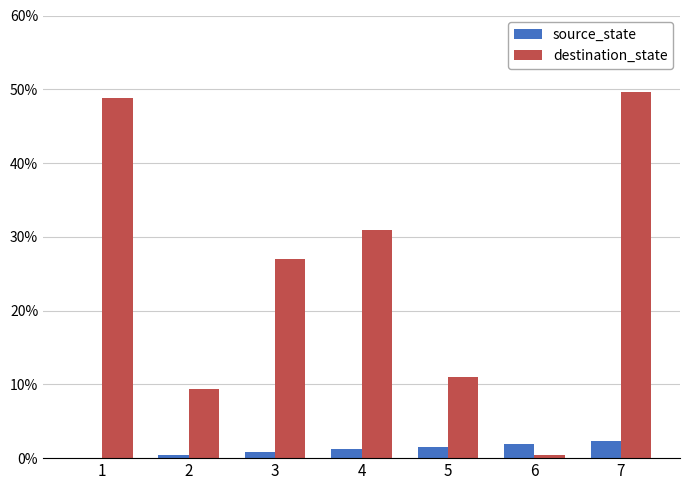

Does the chart contain stacked bars?

No